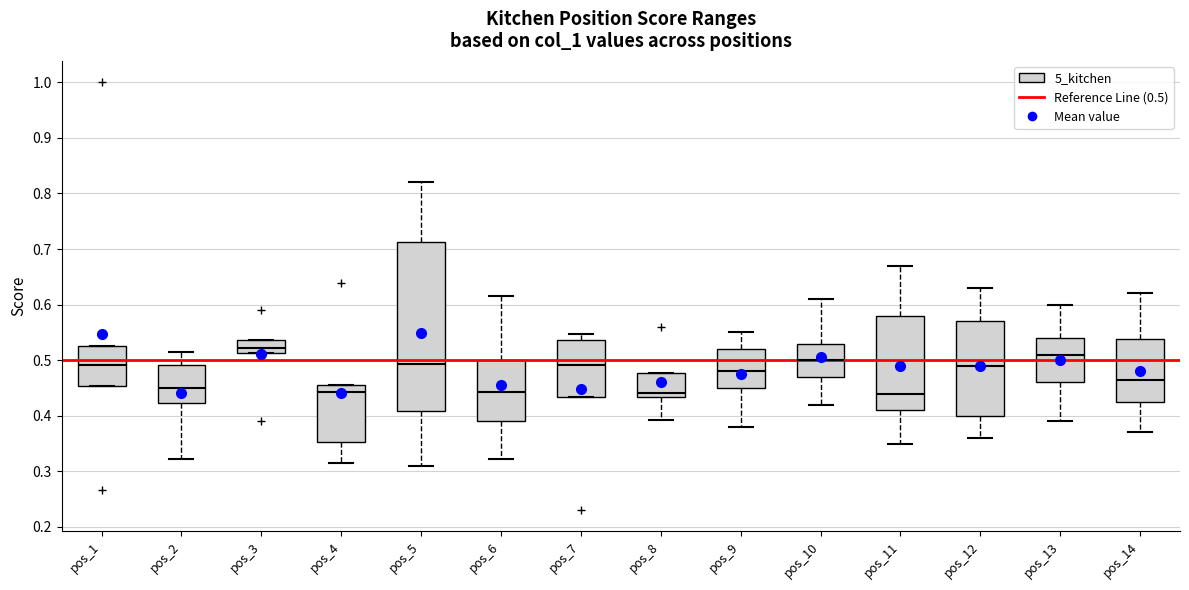

Reading left to right, transcribe this box plot: for each box, give where its median line is, the range the box spans, and where its two whiskers end, as read against the y-axis. The values are not printed on the chart, so give them approximately, as read against the axis.

pos_1: median 0.49, box 0.45 to 0.53, whiskers 0.45 to 0.53
pos_2: median 0.45, box 0.42 to 0.49, whiskers 0.32 to 0.52
pos_3: median 0.52, box 0.51 to 0.54, whiskers 0.51 to 0.54
pos_4: median 0.44, box 0.35 to 0.45, whiskers 0.32 to 0.45
pos_5: median 0.49, box 0.41 to 0.71, whiskers 0.31 to 0.82
pos_6: median 0.44, box 0.39 to 0.50, whiskers 0.32 to 0.62
pos_7: median 0.49, box 0.43 to 0.54, whiskers 0.43 to 0.55
pos_8: median 0.44, box 0.43 to 0.48, whiskers 0.39 to 0.48
pos_9: median 0.48, box 0.45 to 0.52, whiskers 0.38 to 0.55
pos_10: median 0.50, box 0.47 to 0.53, whiskers 0.42 to 0.61
pos_11: median 0.44, box 0.41 to 0.58, whiskers 0.35 to 0.67
pos_12: median 0.49, box 0.40 to 0.57, whiskers 0.36 to 0.63
pos_13: median 0.51, box 0.46 to 0.54, whiskers 0.39 to 0.60
pos_14: median 0.47, box 0.43 to 0.54, whiskers 0.37 to 0.62